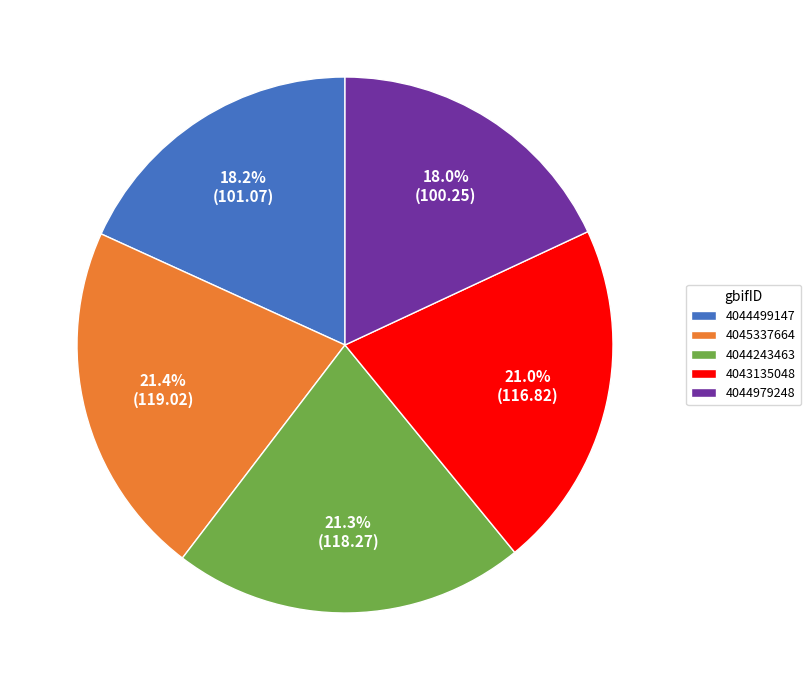

To the nearest percent, what is the difference between the largest and smallest slice percentages?

3%